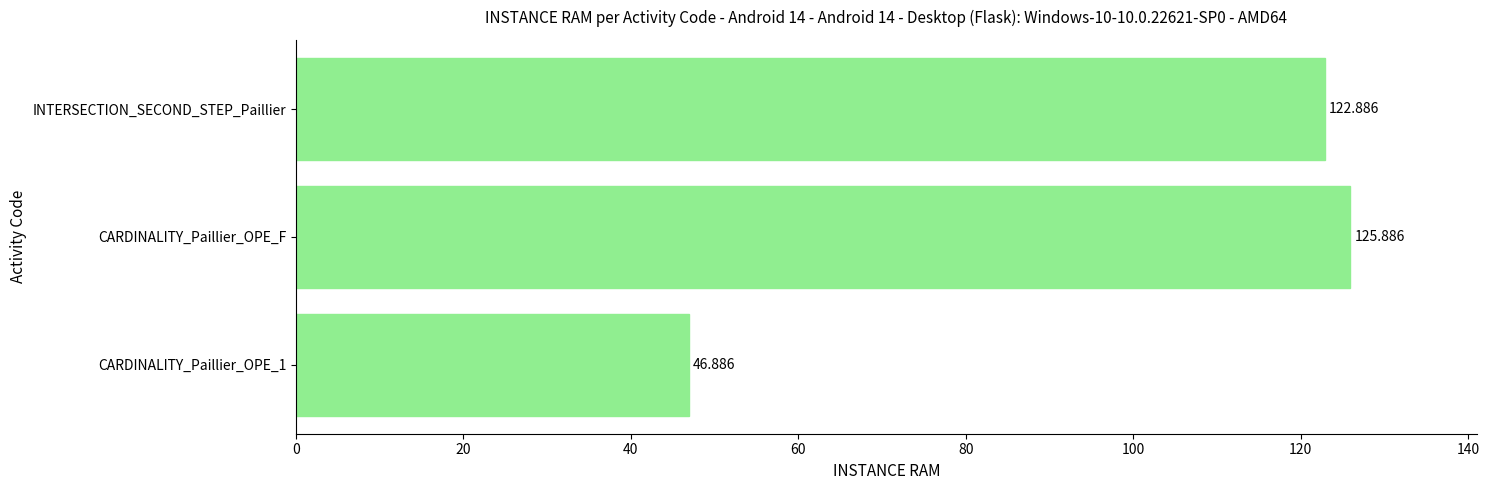

Which label corresponds to the largest value in the chart?

CARDINALITY_Paillier_OPE_F